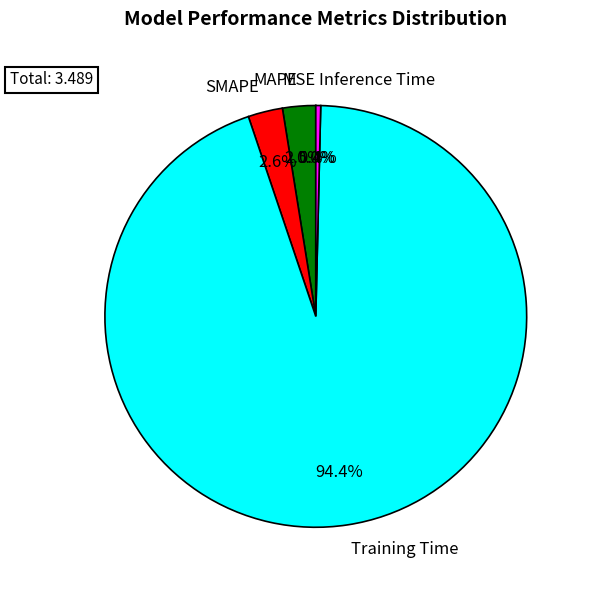

Between Inference Time and Training Time, which is larger?

Training Time